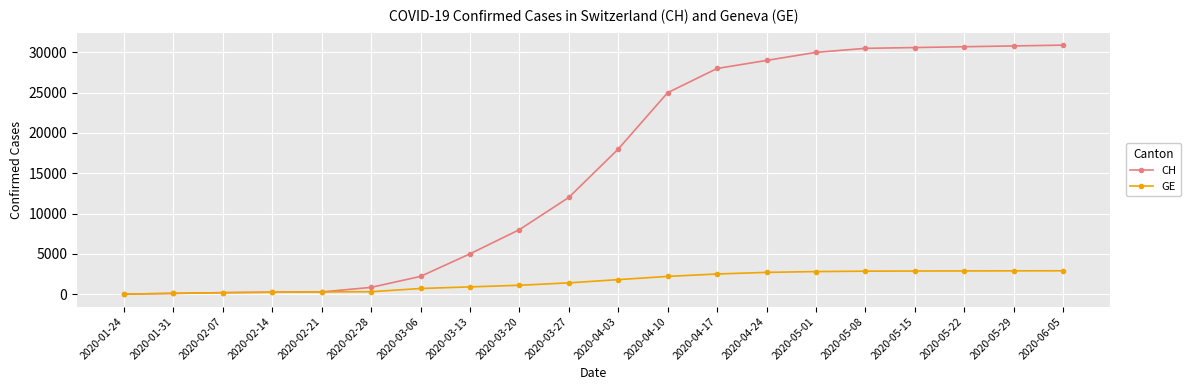

Which series has the largest total across all categories?

CH